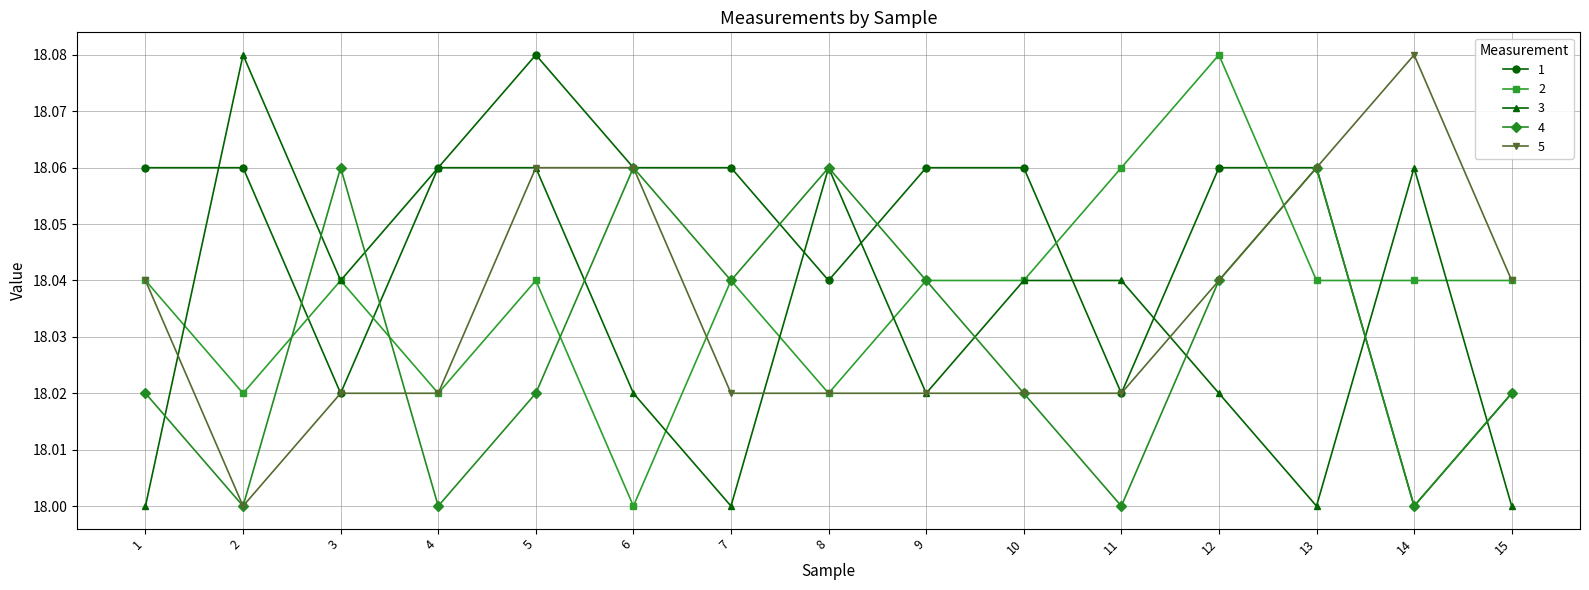

Between which two adjacent categories do 3 and 4 first intersect?

1 and 2